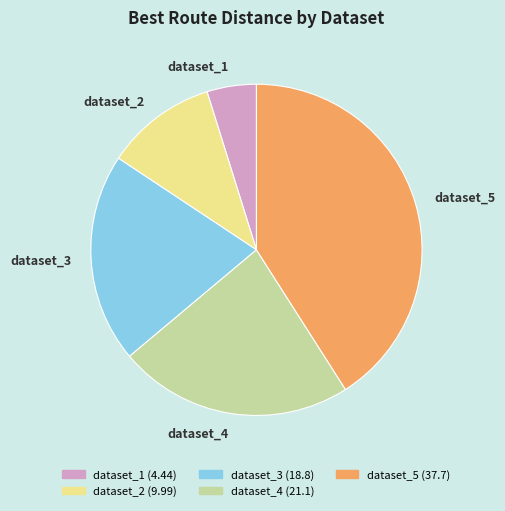

Is there any slice that represents more than half of the pie?

No